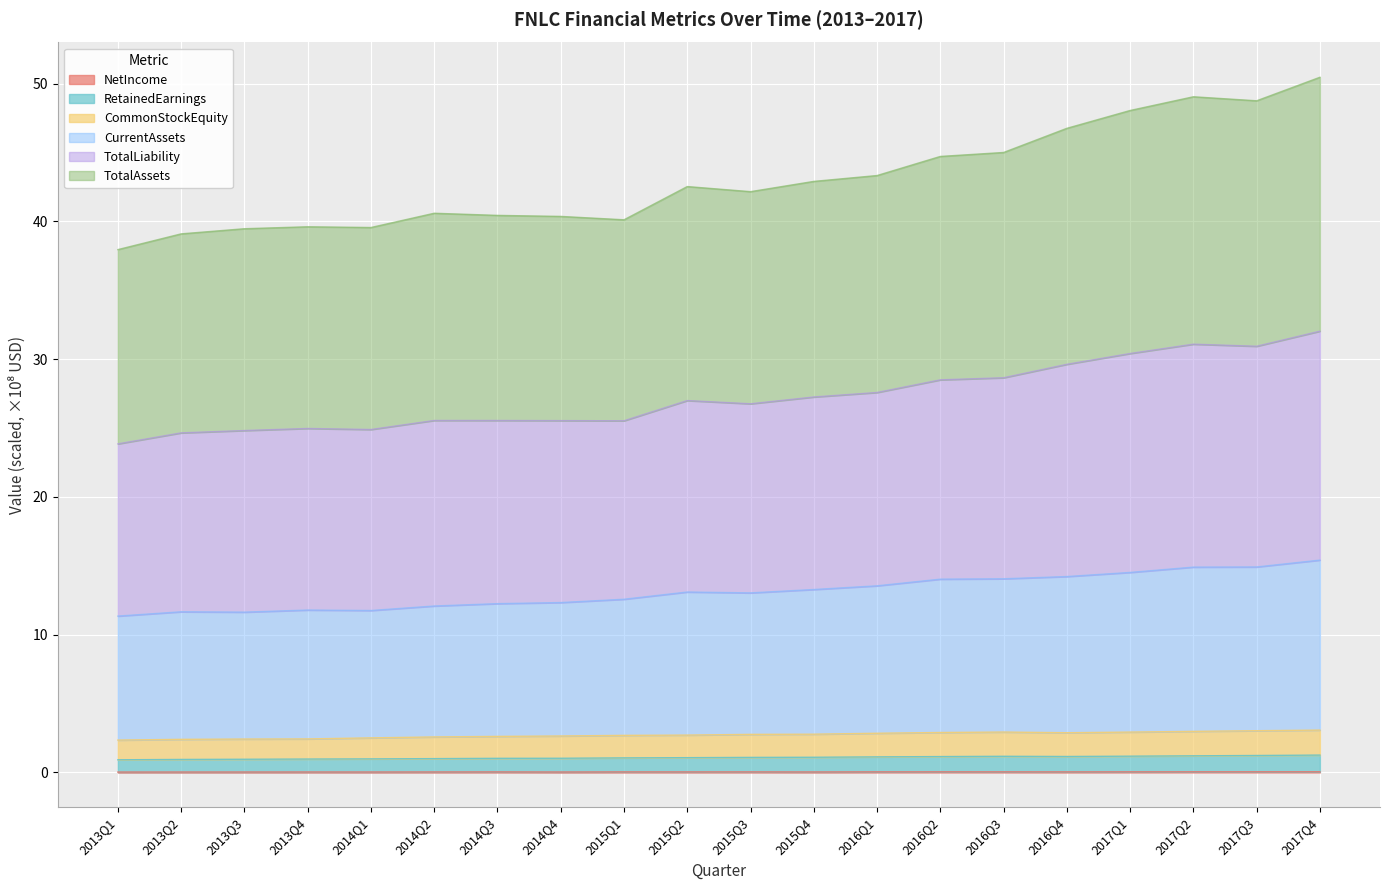

The value of NetIncome at 2017Q3 is 0.0. True or false?

False